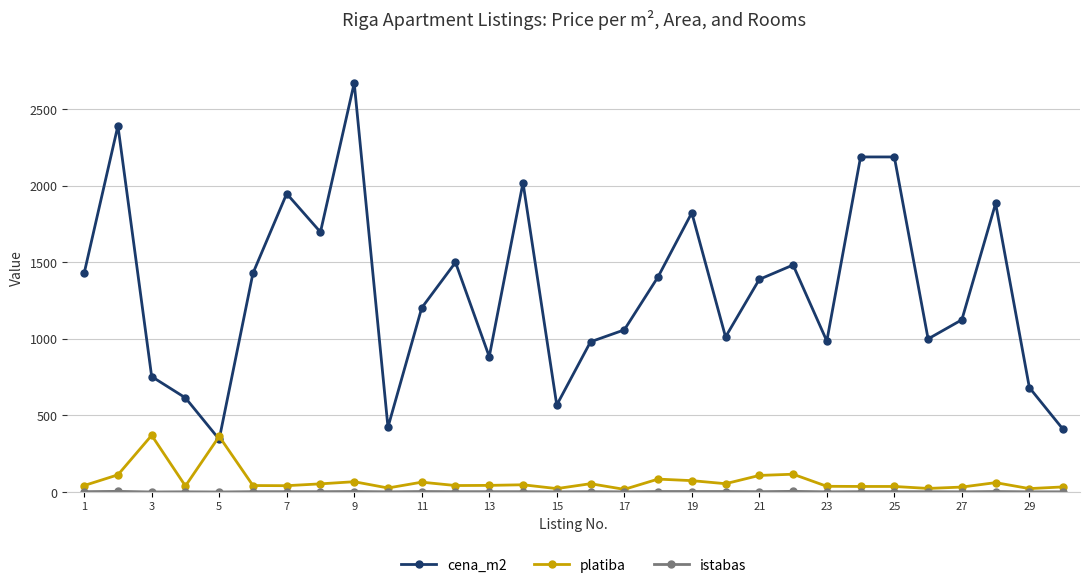

Which series has the widest spread of values?

cena_m2